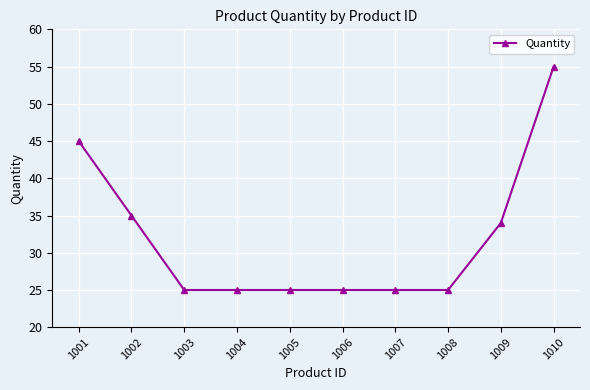

What is the difference between the maximum and minimum values?

30